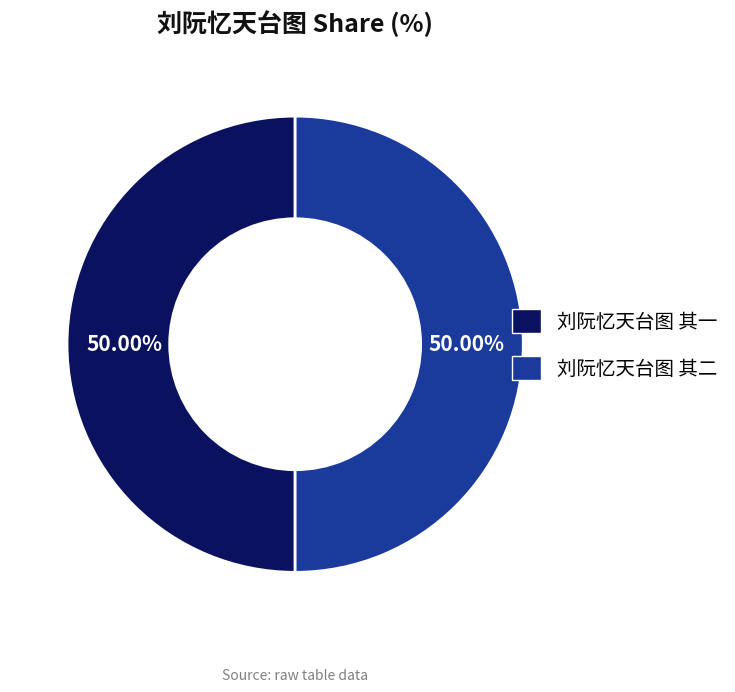

Combined, do 刘阮忆天台图 其一 and 刘阮忆天台图 其二 account for over 50%?

Yes